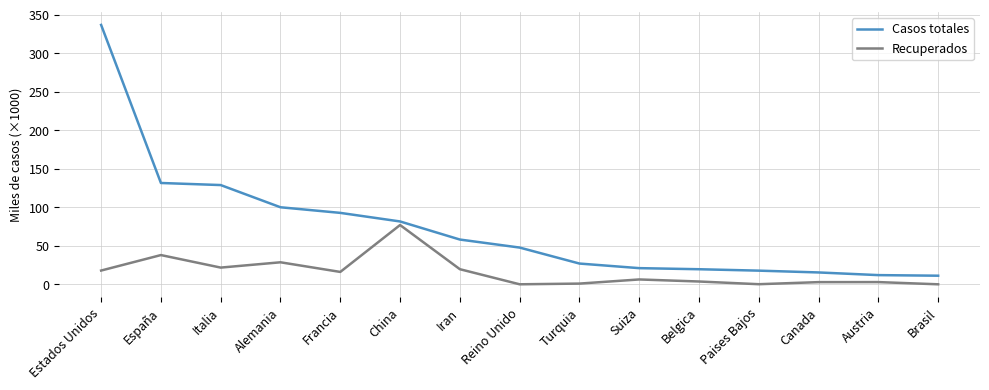

What is the lowest value of the Recuperados series?

0.1